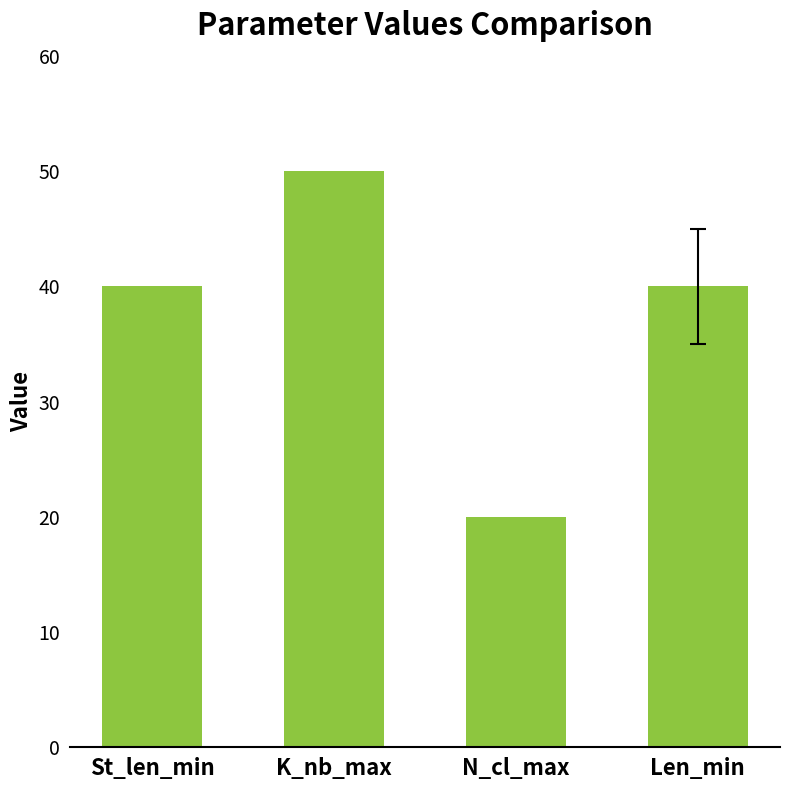

Which has a higher value, Len_min or N_cl_max?

Len_min